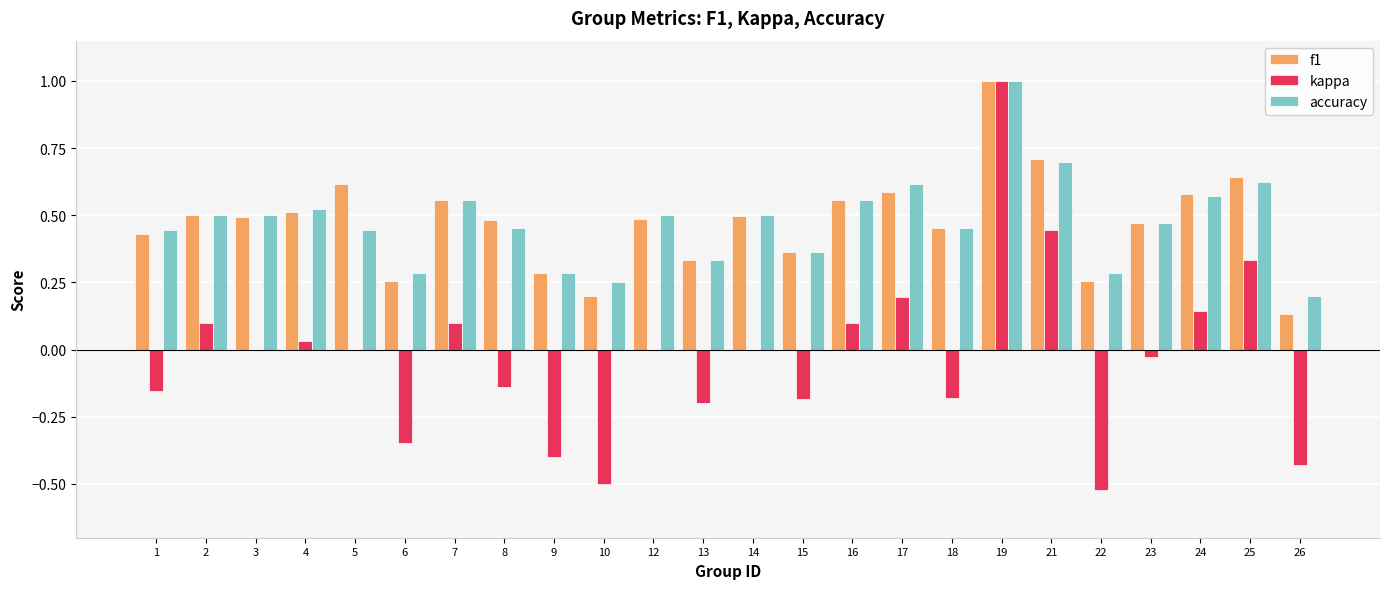

Which series has the largest range (max minus min)?

kappa